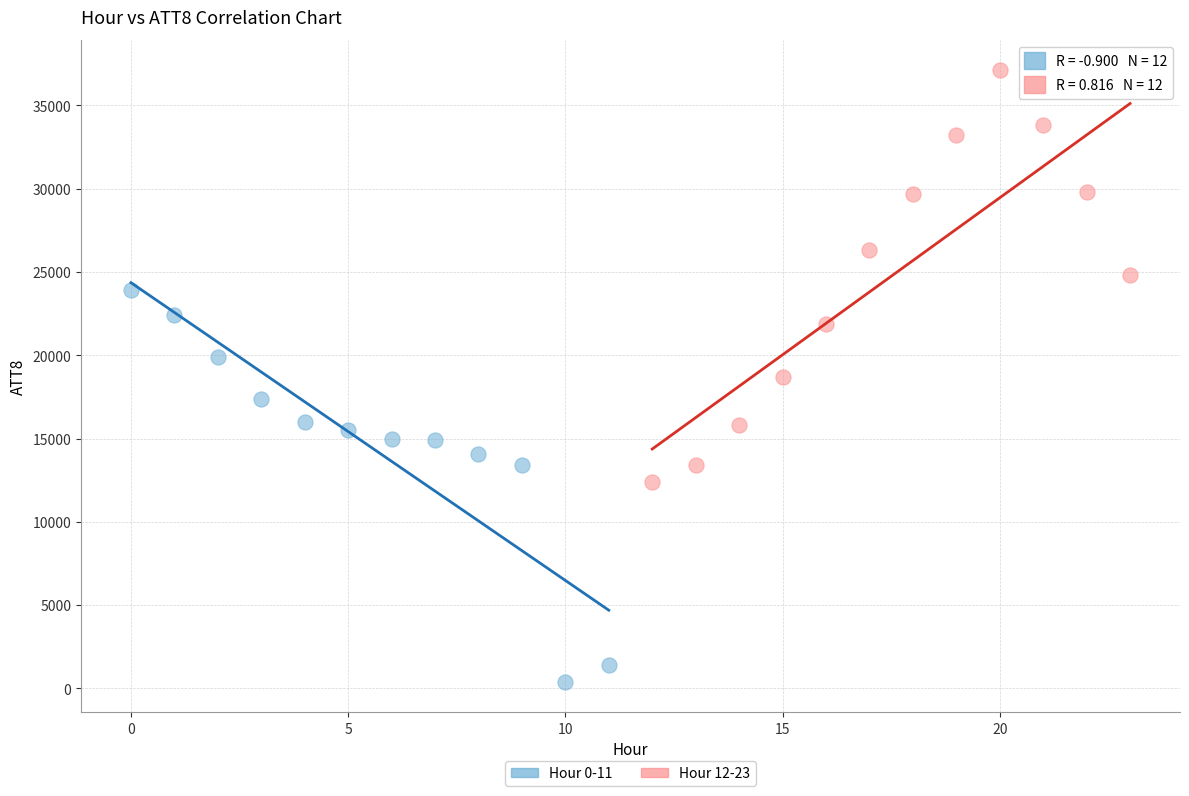

What are all the series names shown in the legend?

Hour 0-11, Hour 12-23